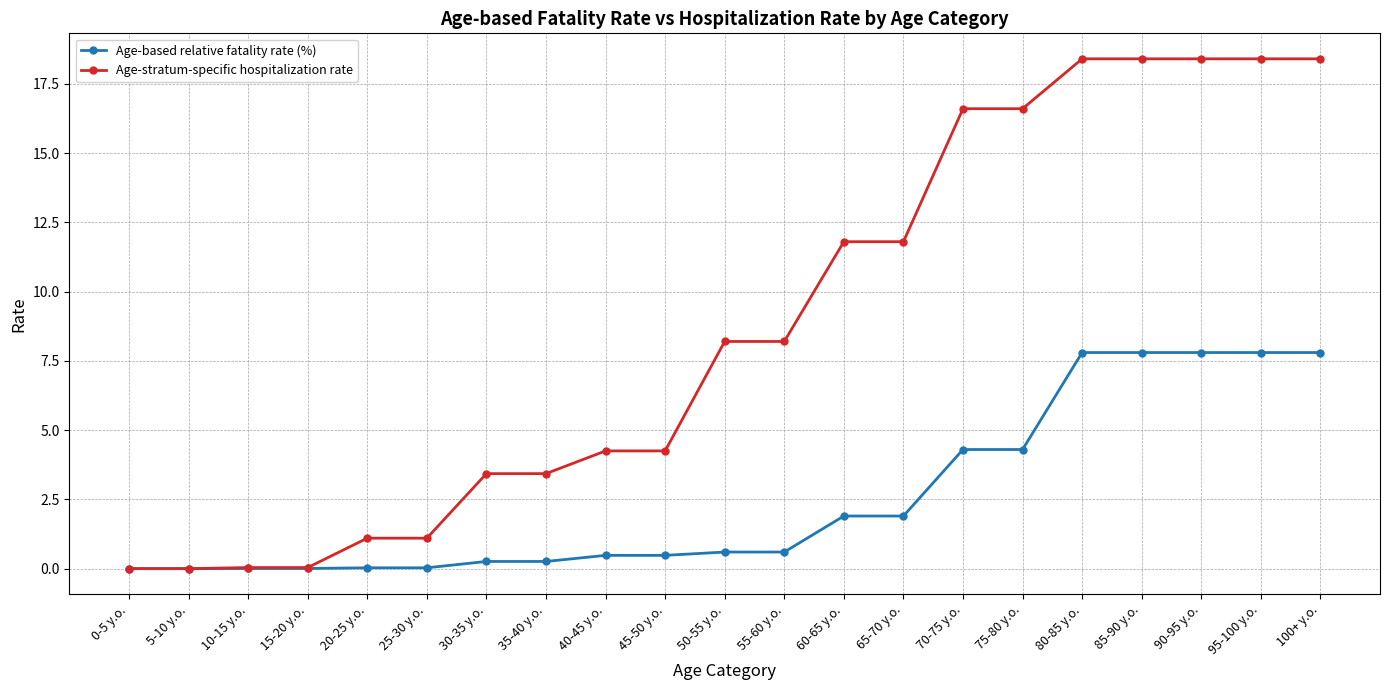

List the series in order of their peak value, highest first.

Age-stratum-specific hospitalization rate, Age-based relative fatality rate (%)